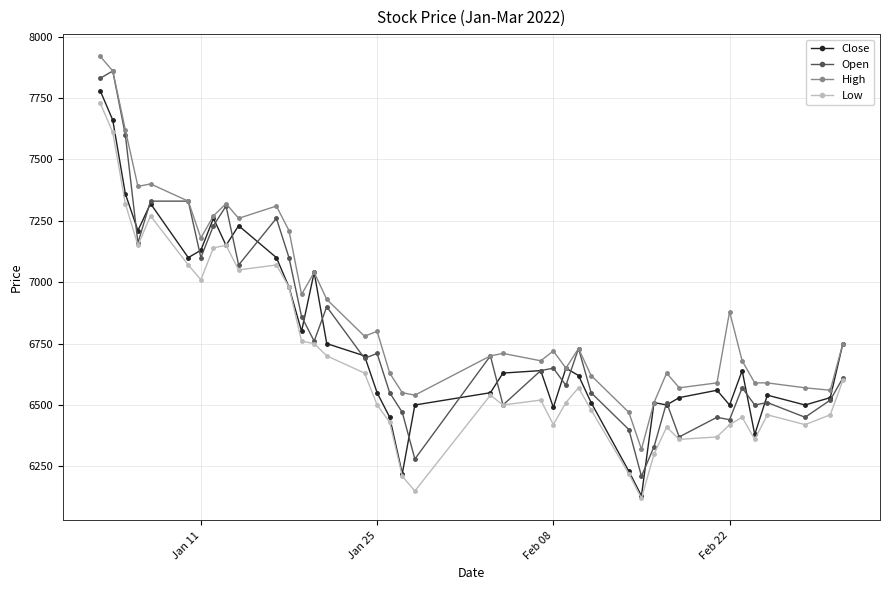

Which series has the largest total across all categories?

High